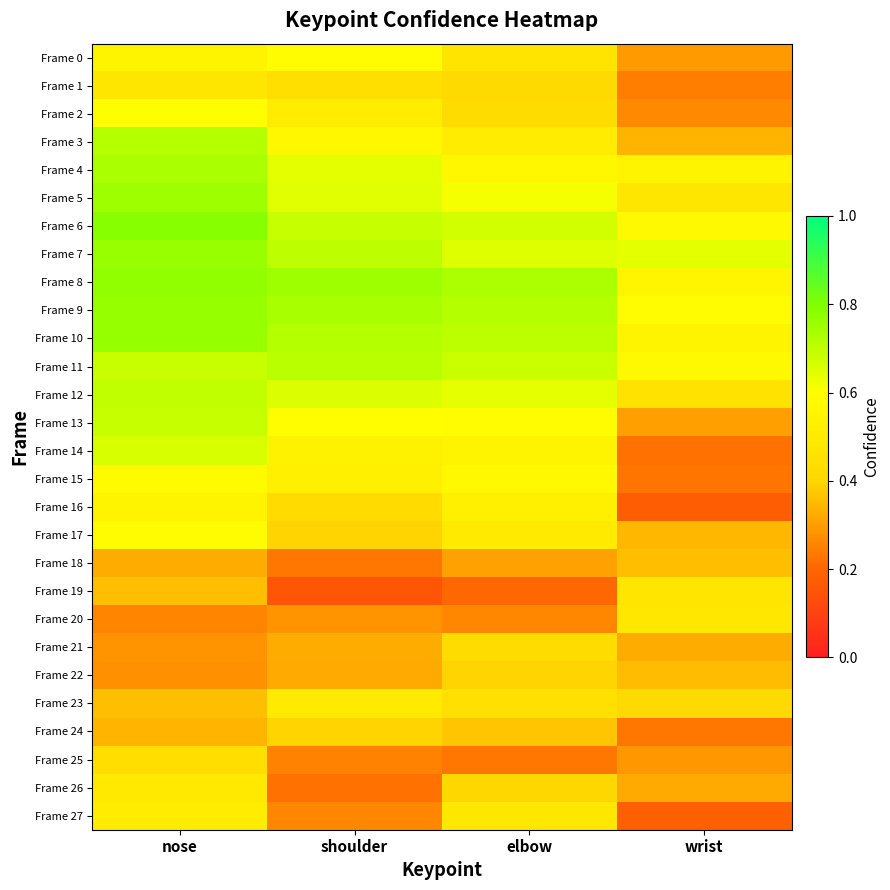

Which series has the largest total across all categories?

Frame 8